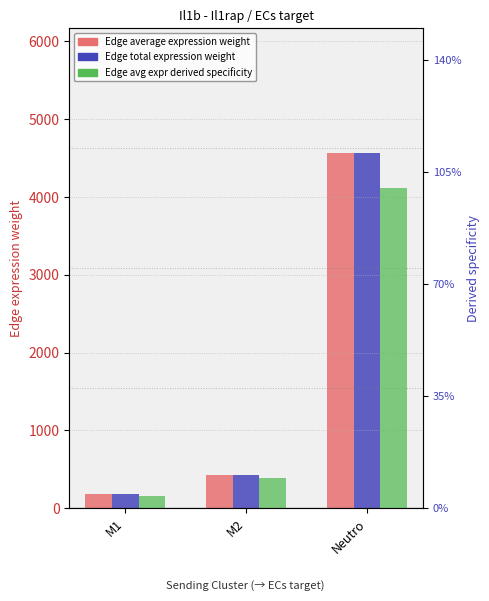

At which label does Edge average expression weight first exceed 434?

M2